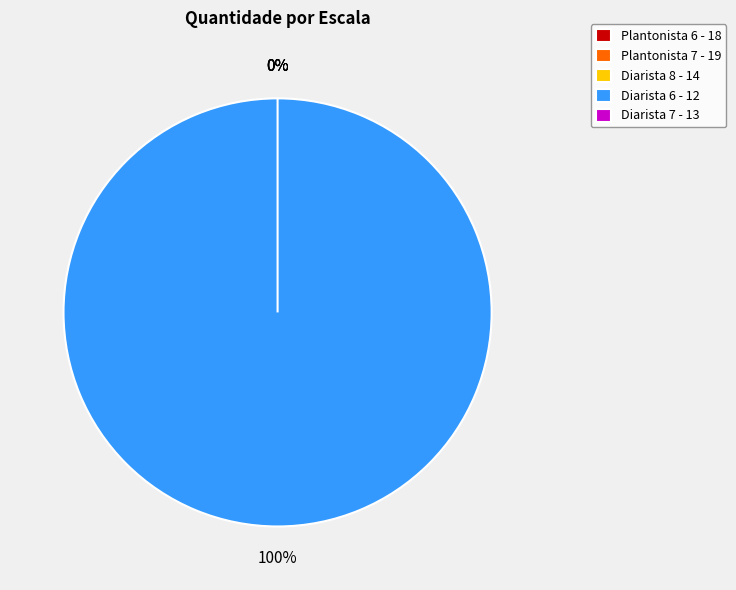

The Plantonista 7 - 19 slice represents 7% of the pie. True or false?

False